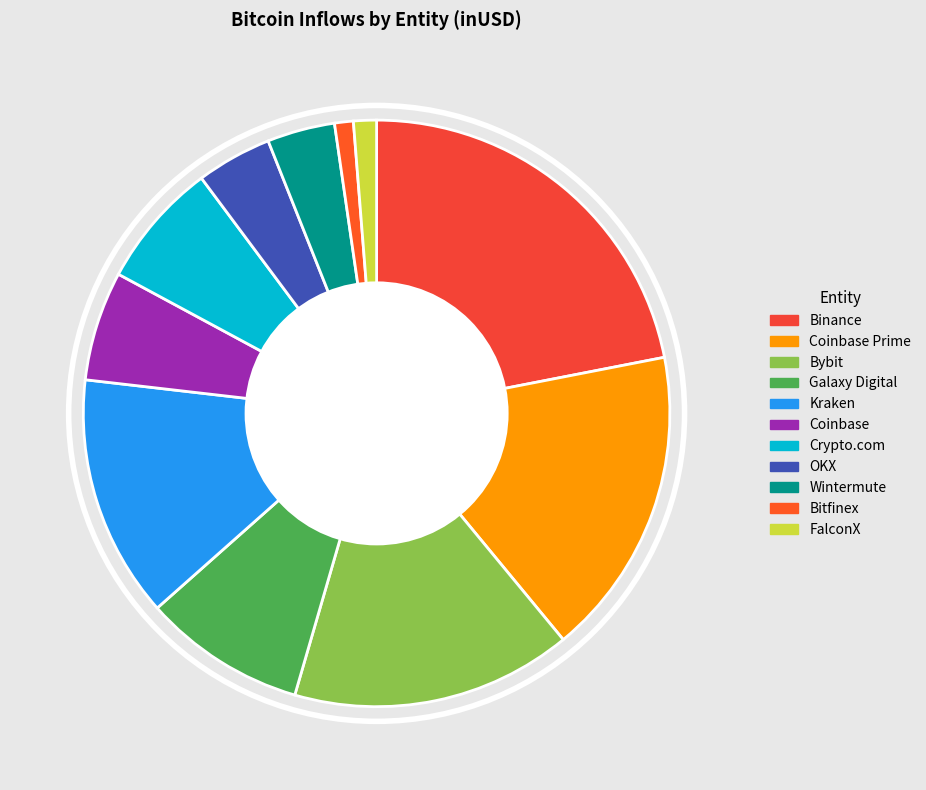

Which slice is the largest?

Binance